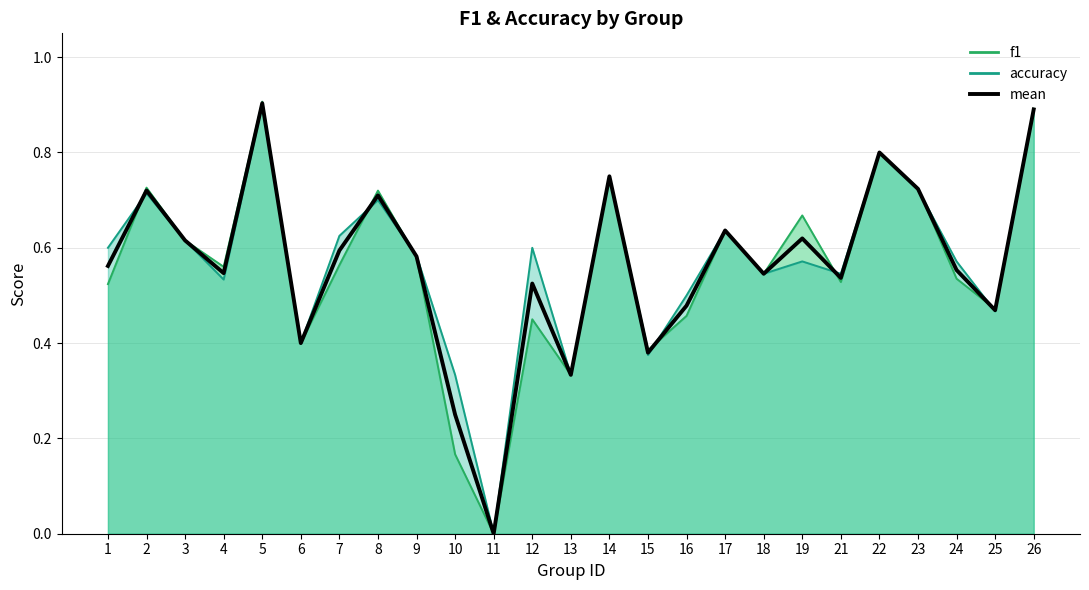

Between 4 and 2, which is larger?

2